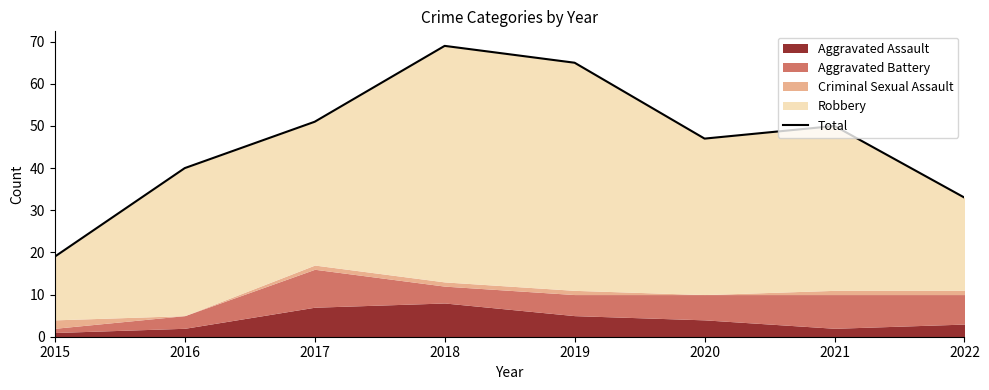

How many lines are shown in the chart?

1